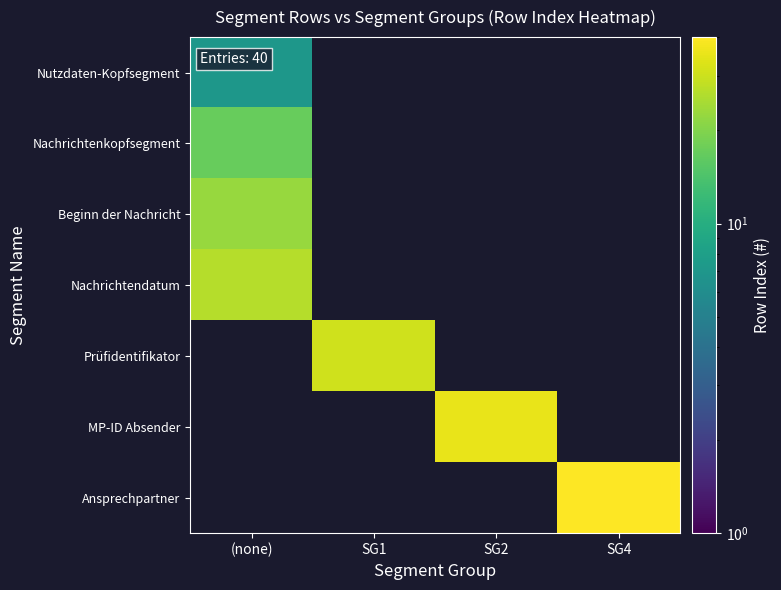

At SG2, list the series in order from smallest to largest.

Nutzdaten-Kopfsegment, Nachrichtenkopfsegment, Beginn der Nachricht, Nachrichtendatum, Prüfidentifikator, MP-ID Absender, Ansprechpartner